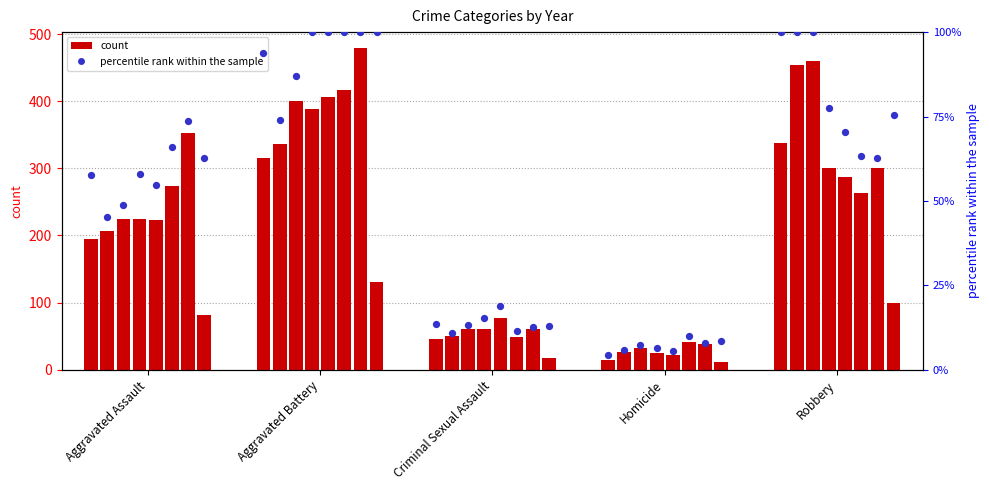

What is the change in value from Aggravated Assault to Criminal Sexual Assault?

-43.9